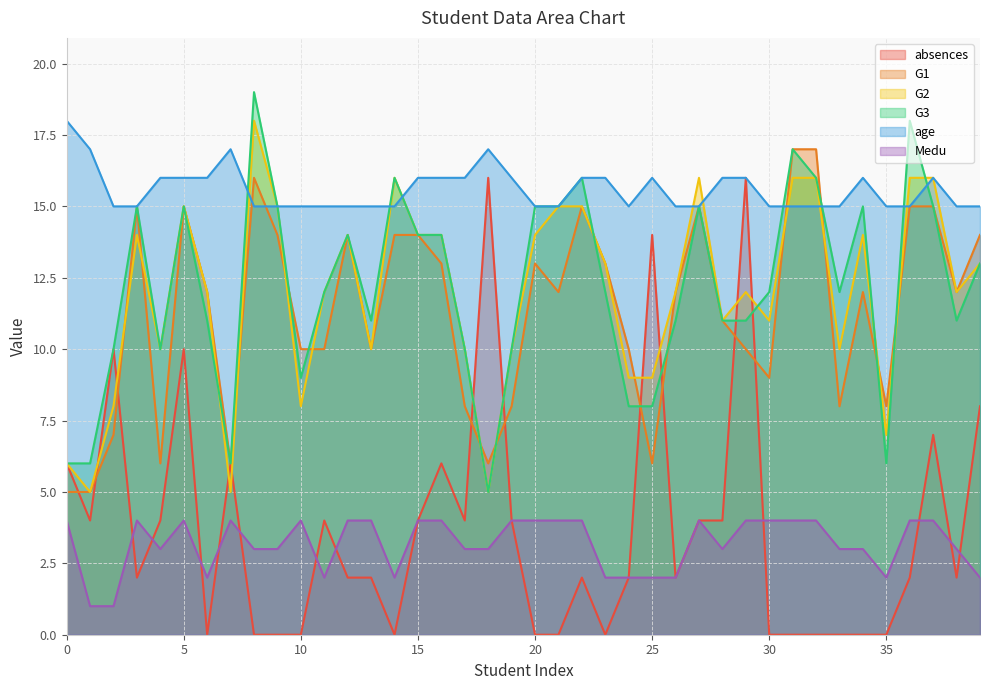

Which series changed the most between 18 and 26?

absences